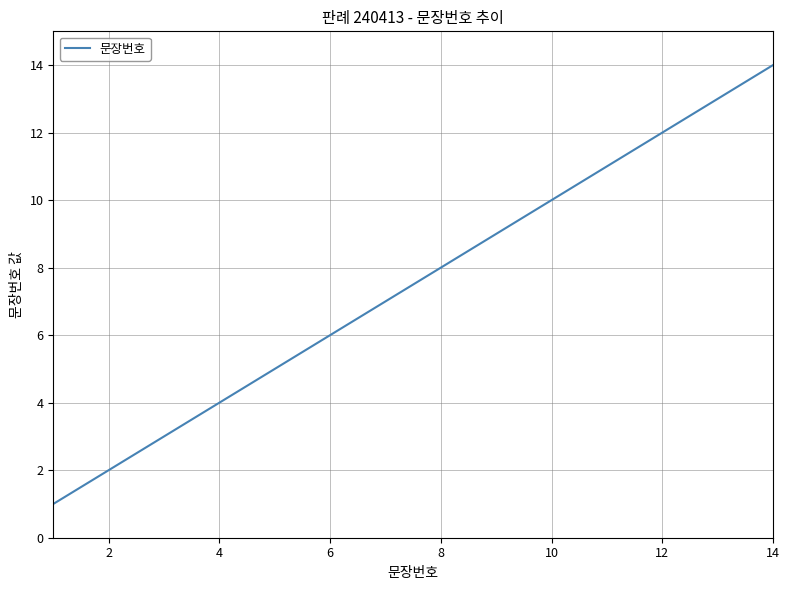

What is the maximum value shown in the chart?

14